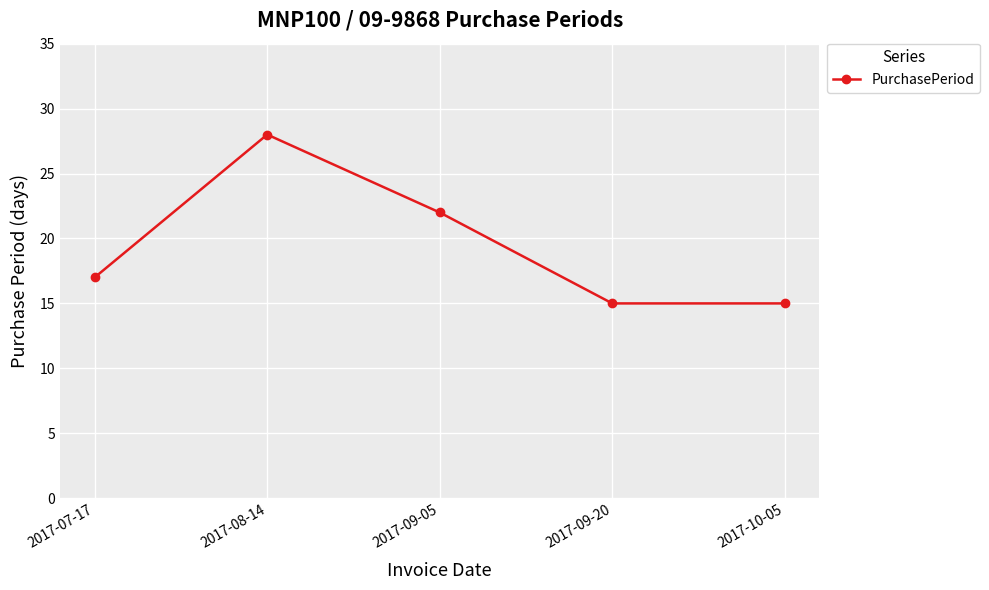

Is it true that the value at 2017-08-14 is 11?

False